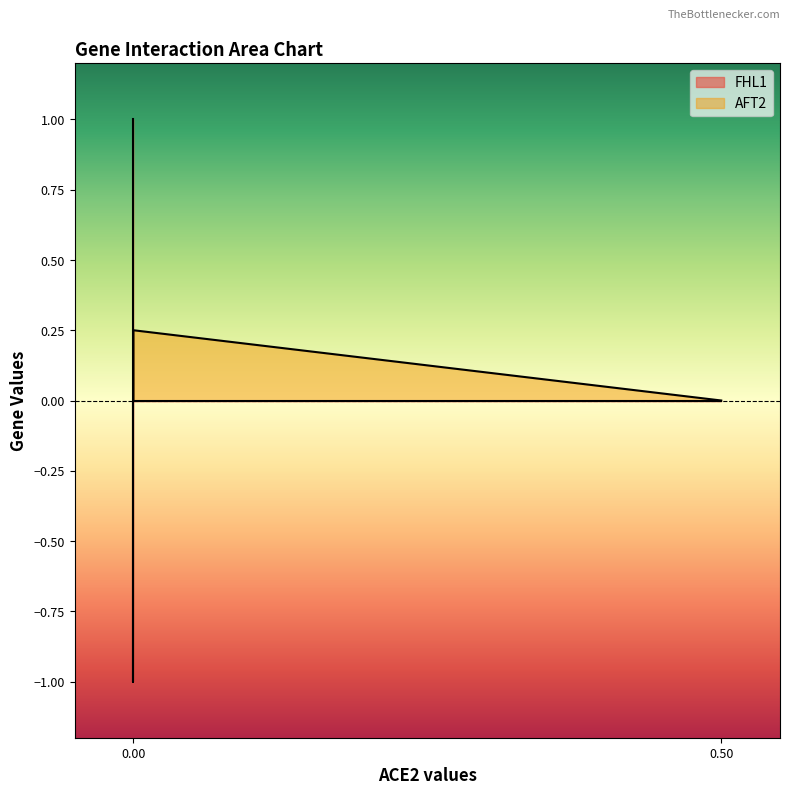

Between AFT2 and FHL1, which series saw the biggest shift?

FHL1